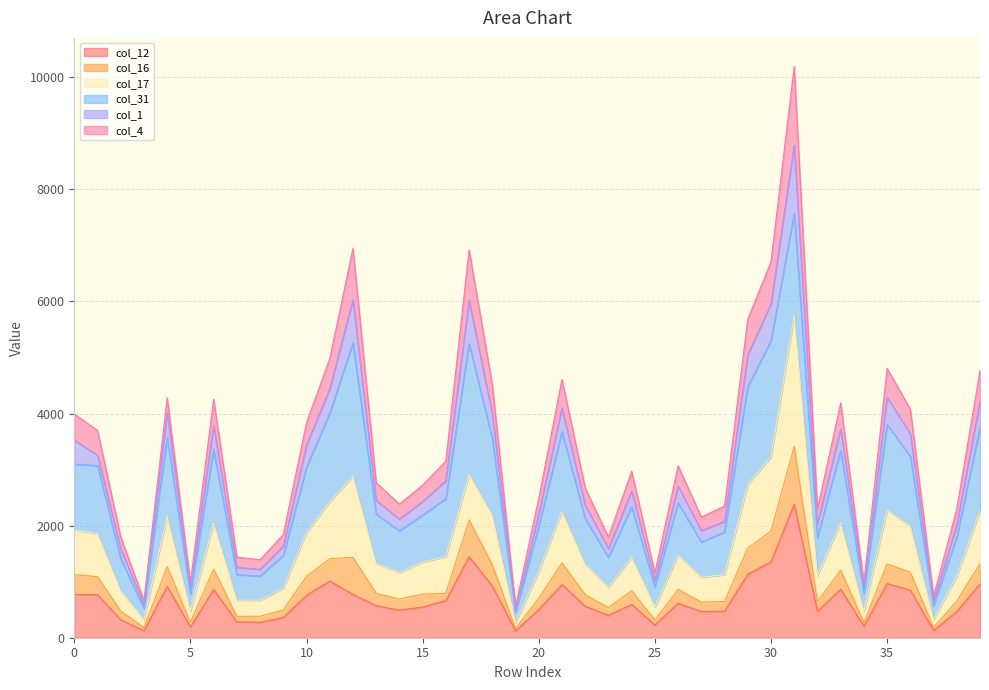

True or false: col_16 and col_17 intersect in this chart.

False